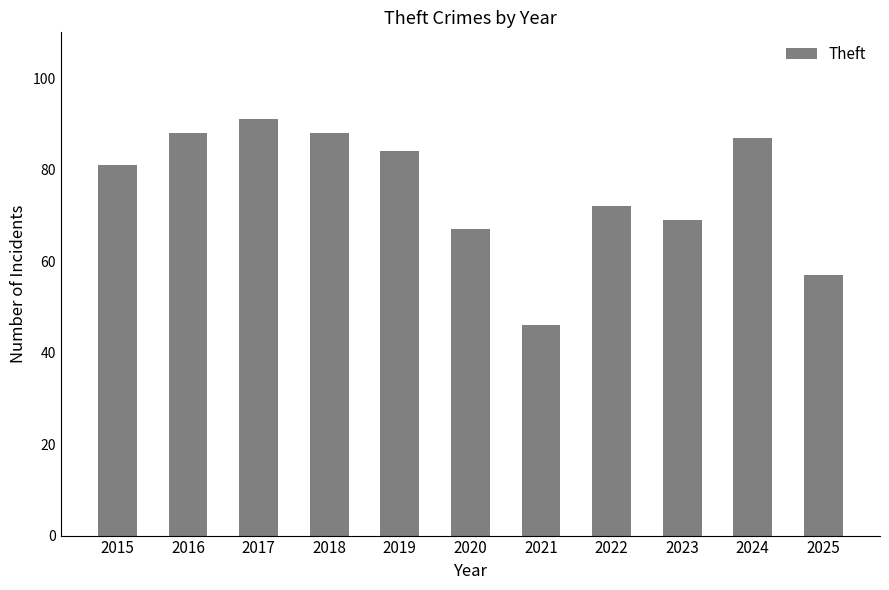

Are the bars horizontal?

No